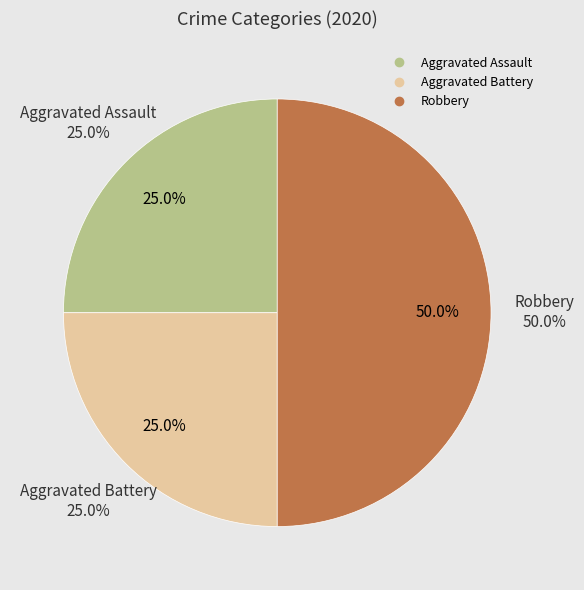

Combined, do Aggravated Battery and Robbery account for over 50%?

Yes